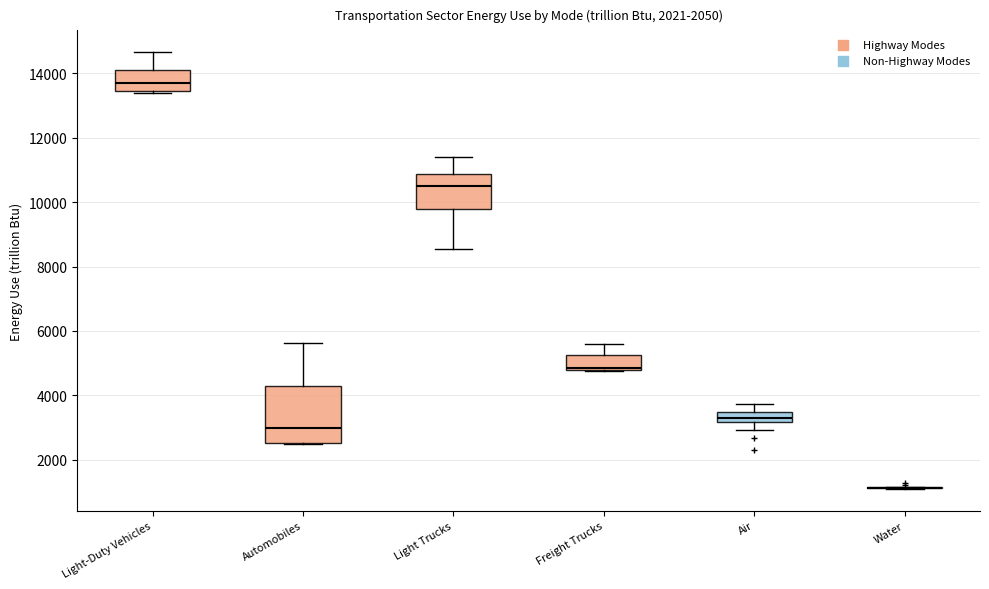

Reading left to right, read every box against the y-axis: the position of its median line, the range the box covers, and the ends of its whiskers. The values are not printed on the chart, so give them approximately, as read against the axis.

Light-Duty Vehicles: median 13800, box 13400 to 14000, whiskers 13400 (just below the box's lower edge) to 14600
Automobiles: median 3000, box 2600 to 4200, whiskers 2400 to 5600
Light Trucks: median 10600, box 9800 to 10800, whiskers 8600 to 11400
Freight Trucks: median 4800 (just above the box's lower edge), box 4800 to 5200, whiskers 4800 to 5600
Air: median 3200 (inside the box), box 3200 to 3400, whiskers 3000 to 3800
Water: box collapsed to a line at 1200, whiskers 1000 to 1200